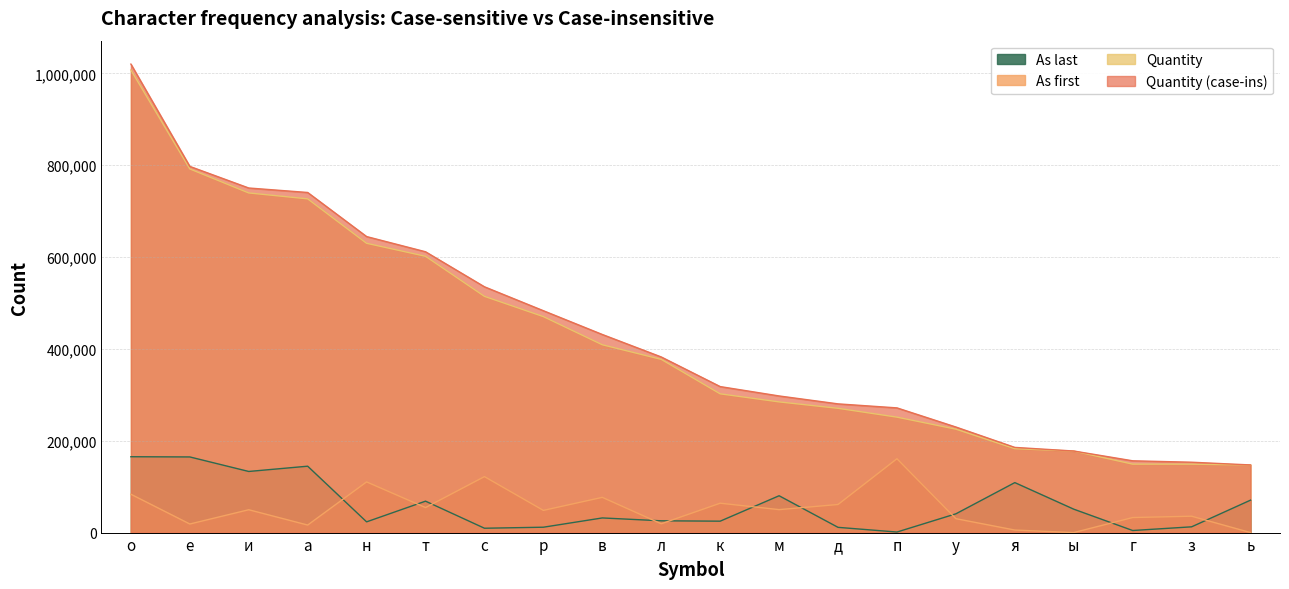

Which series has the largest total across all categories?

Quantity (case-ins)